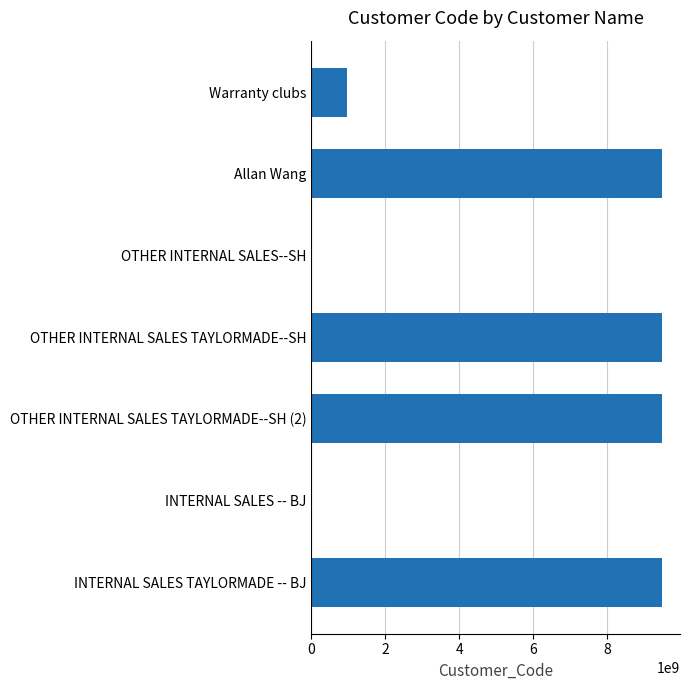

What is the ratio of the value at INTERNAL SALES TAYLORMADE -- BJ to the value at Warranty clubs?

9.9